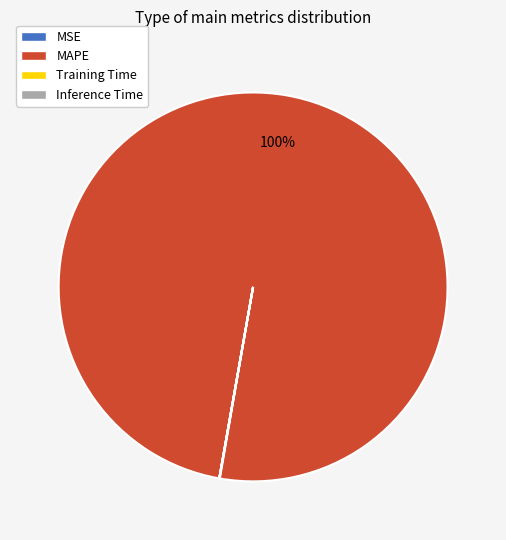

Which category accounts for the majority?

MAPE